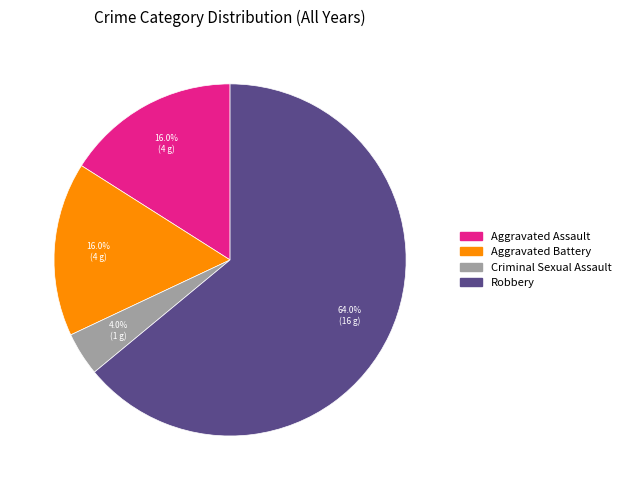

Does any single category account for the majority?

Yes